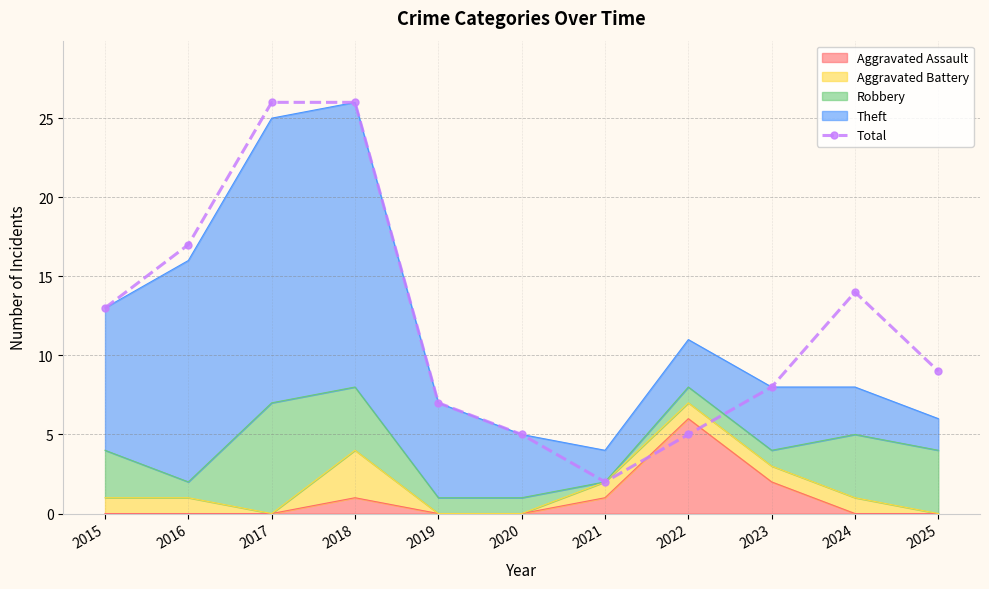

What is the change in value from 2023 to 2025?

+1